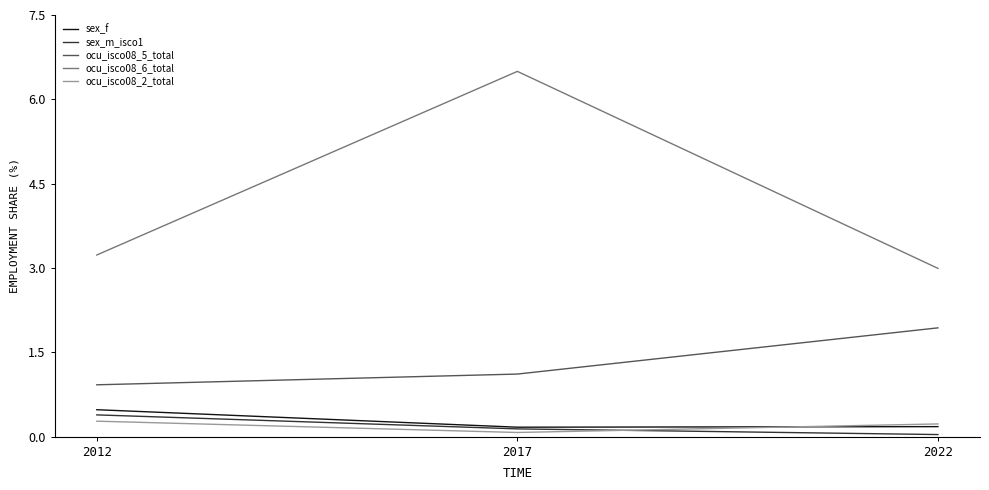

What is the sum of all ocu_isco08_5_total values?

4.0